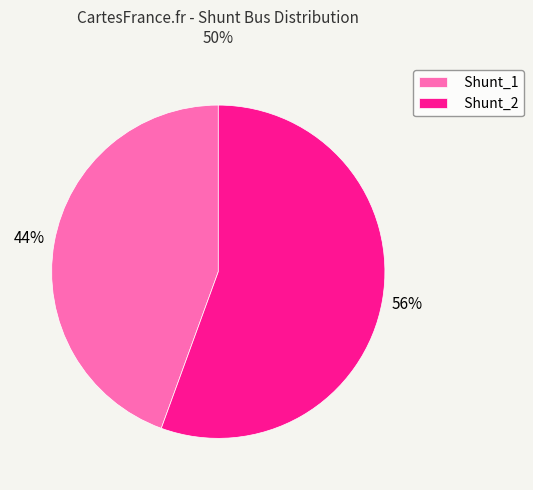

The Shunt_1 slice represents 44% of the pie. True or false?

True